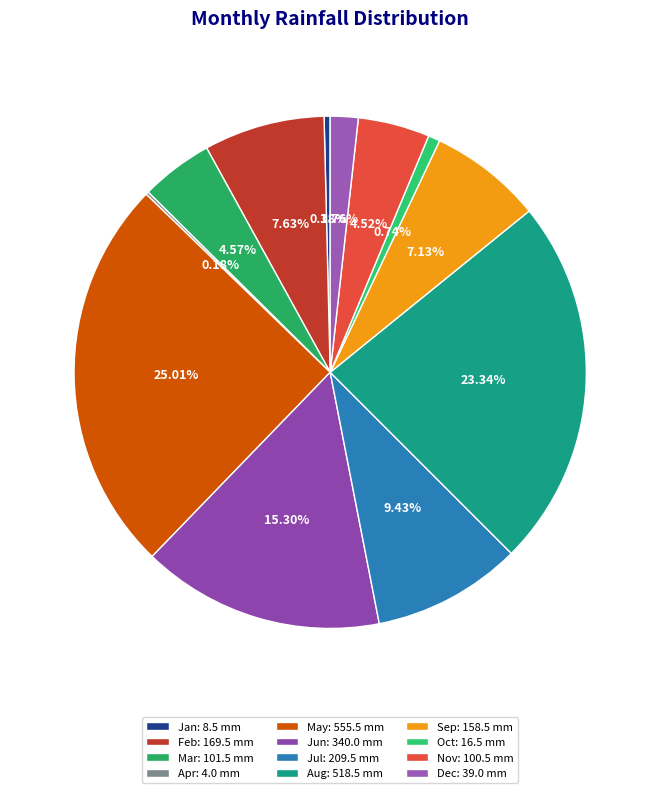

How many segments does this pie chart have?

12